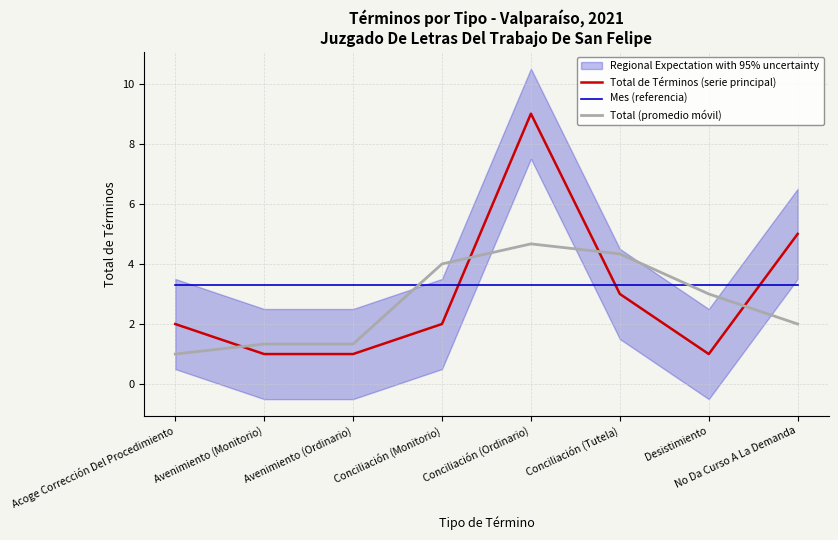

The value of Mes (referencia) at Avenimiento (Monitorio) is 0.9. True or false?

False